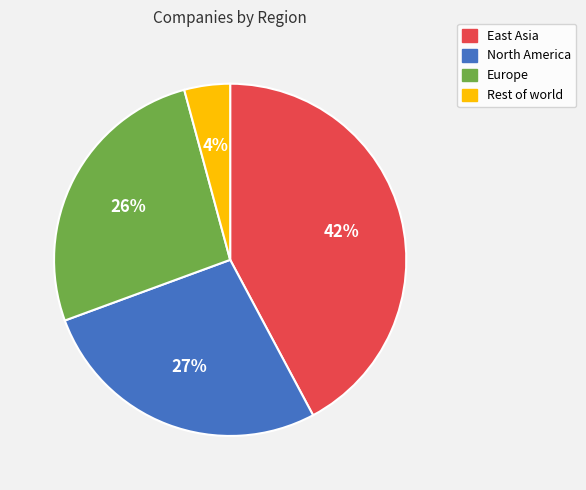

How many slices are in this pie chart?

4